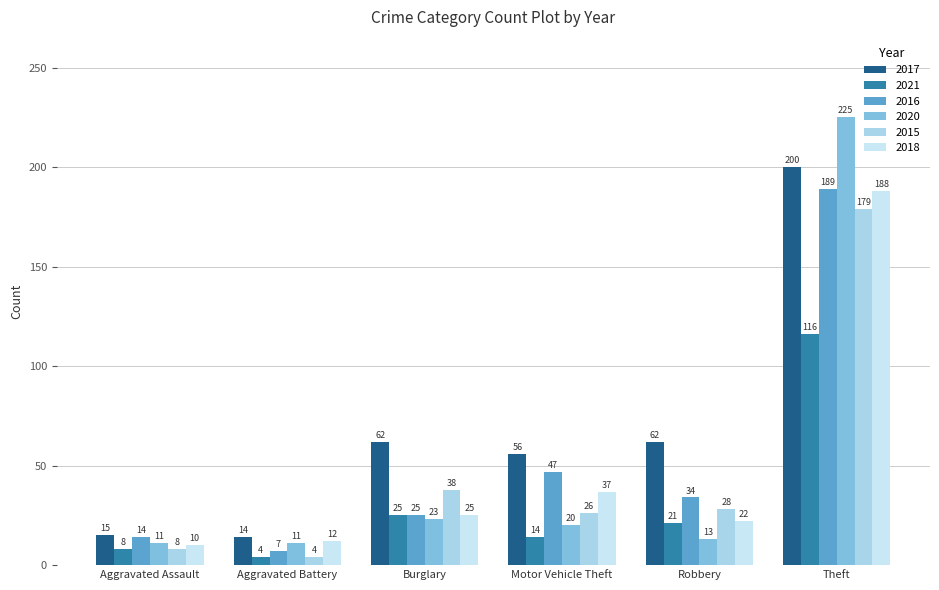

Reading left to right, transcribe all the data shown in this chart.

2017: Aggravated Assault=15	Aggravated Battery=14	Burglary=62	Motor Vehicle Theft=56	Robbery=62	Theft=200
2021: Aggravated Assault=8	Aggravated Battery=4	Burglary=25	Motor Vehicle Theft=14	Robbery=21	Theft=116
2016: Aggravated Assault=14	Aggravated Battery=7	Burglary=25	Motor Vehicle Theft=47	Robbery=34	Theft=189
2020: Aggravated Assault=11	Aggravated Battery=11	Burglary=23	Motor Vehicle Theft=20	Robbery=13	Theft=225
2015: Aggravated Assault=8	Aggravated Battery=4	Burglary=38	Motor Vehicle Theft=26	Robbery=28	Theft=179
2018: Aggravated Assault=10	Aggravated Battery=12	Burglary=25	Motor Vehicle Theft=37	Robbery=22	Theft=188